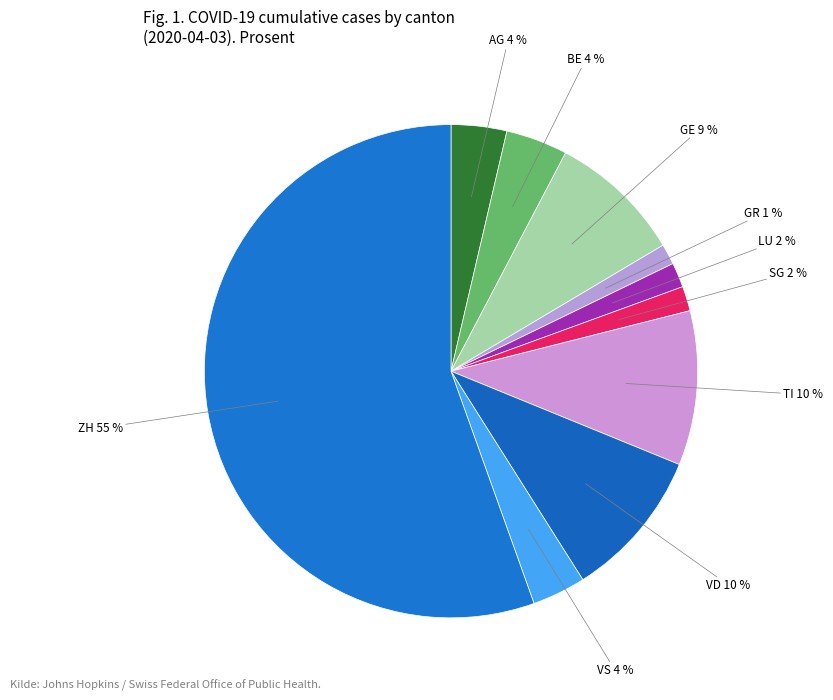

Which has a higher value, LU or ZH?

ZH